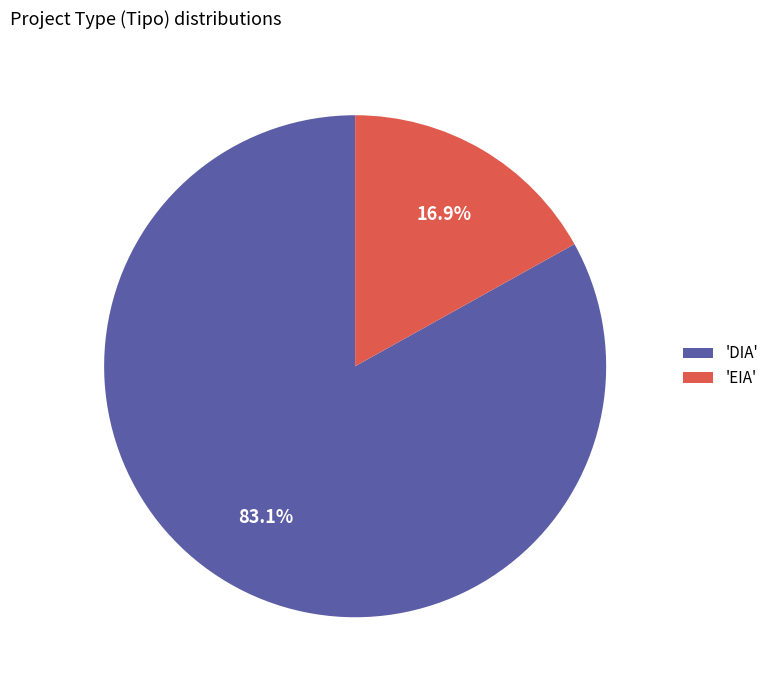

Rank the categories by value from lowest to highest.

'EIA', 'DIA'